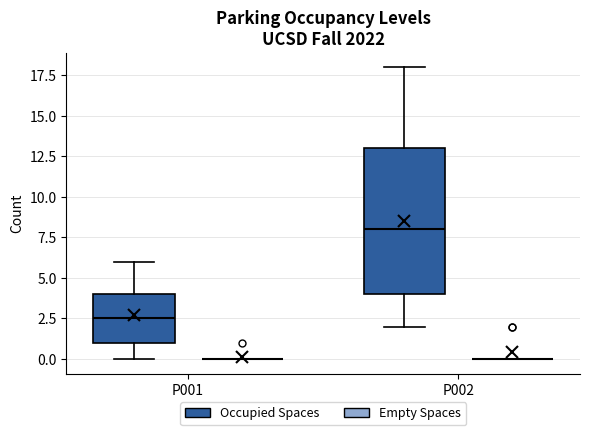

Reading left to right, read every box against the y-axis: the position of its median line, the range the box covers, and the ends of its whiskers. The values are not printed on the chart, so give them approximately, as read against the axis.

P001 (Occupied Spaces): median 2.5, box 1.0 to 4.0, whiskers 0.0 to 6.0
P001 (Empty Spaces): box collapsed to a line at 0.0, whiskers 0.0 to 0.0
P002 (Occupied Spaces): median 8.0, box 4.0 to 13.0, whiskers 2.0 to 18.0
P002 (Empty Spaces): box collapsed to a line at 0.0, whiskers 0.0 to 0.0